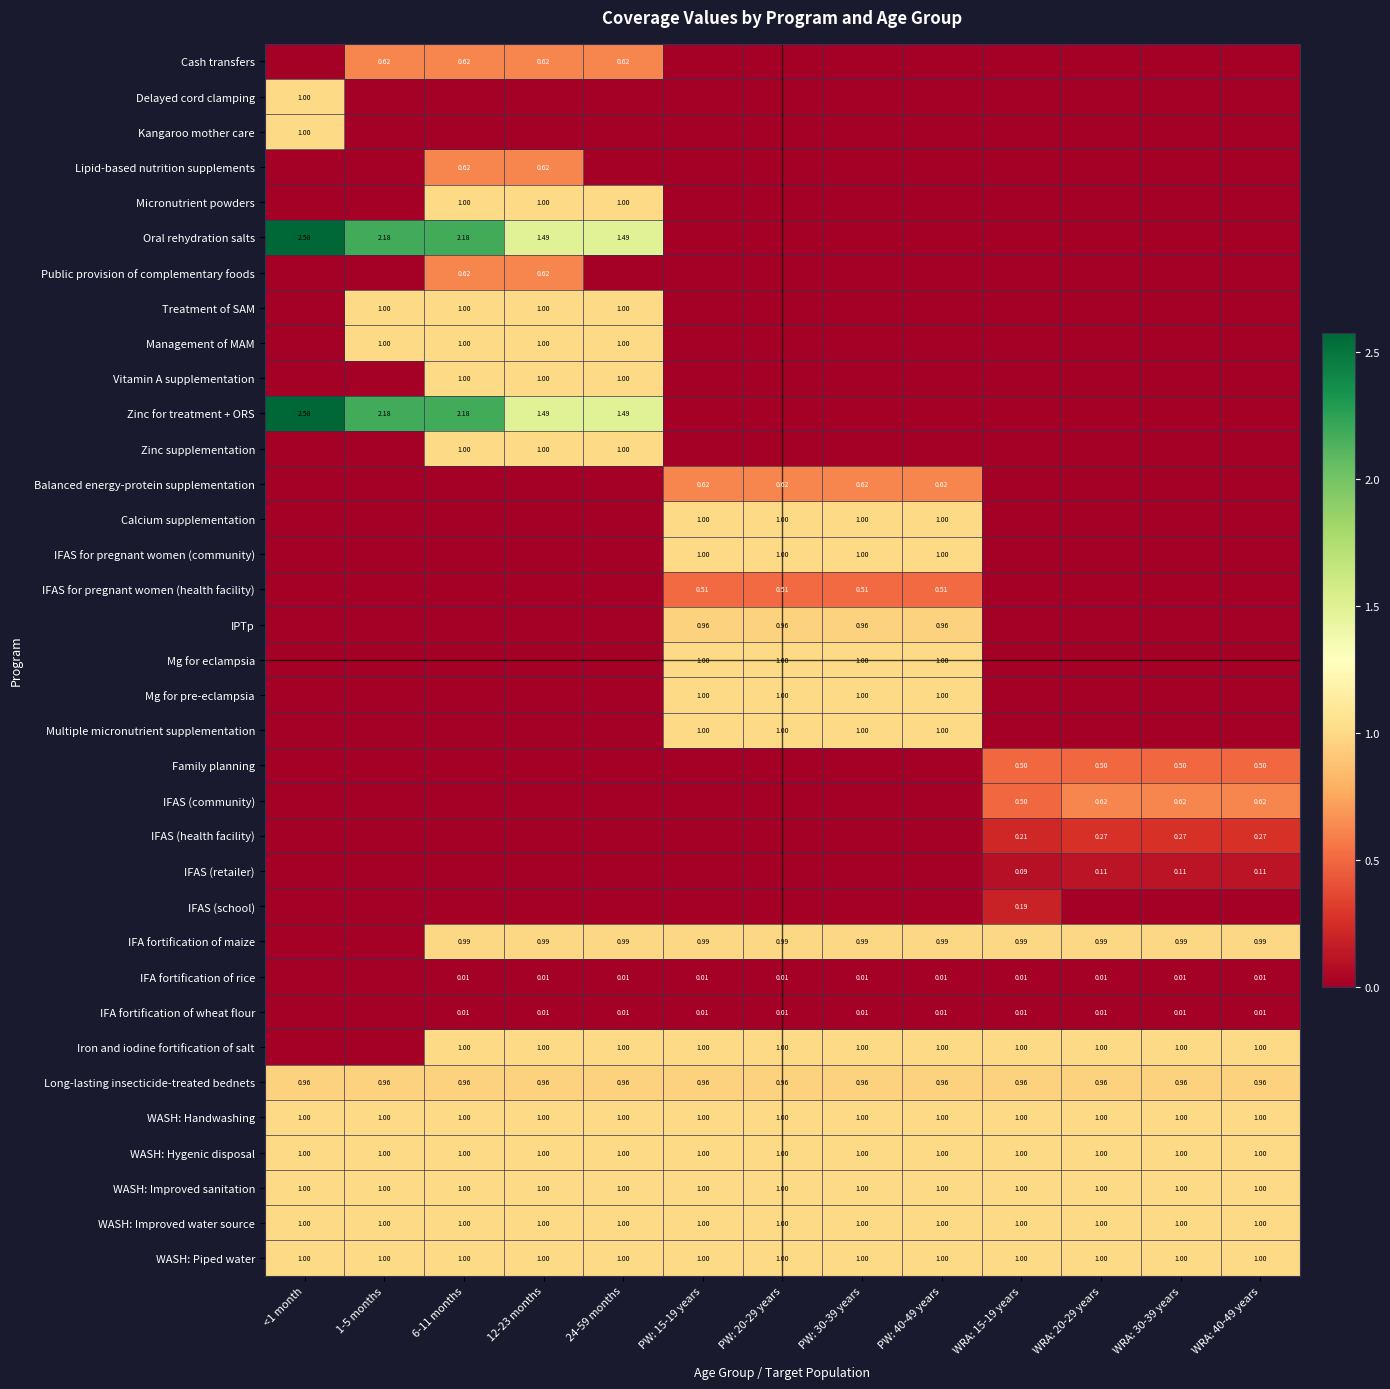

Is the value of Mg for eclampsia at PW: 15-19 years greater than the value of Long-lasting insecticide-treated bednets at <1 month?

Yes